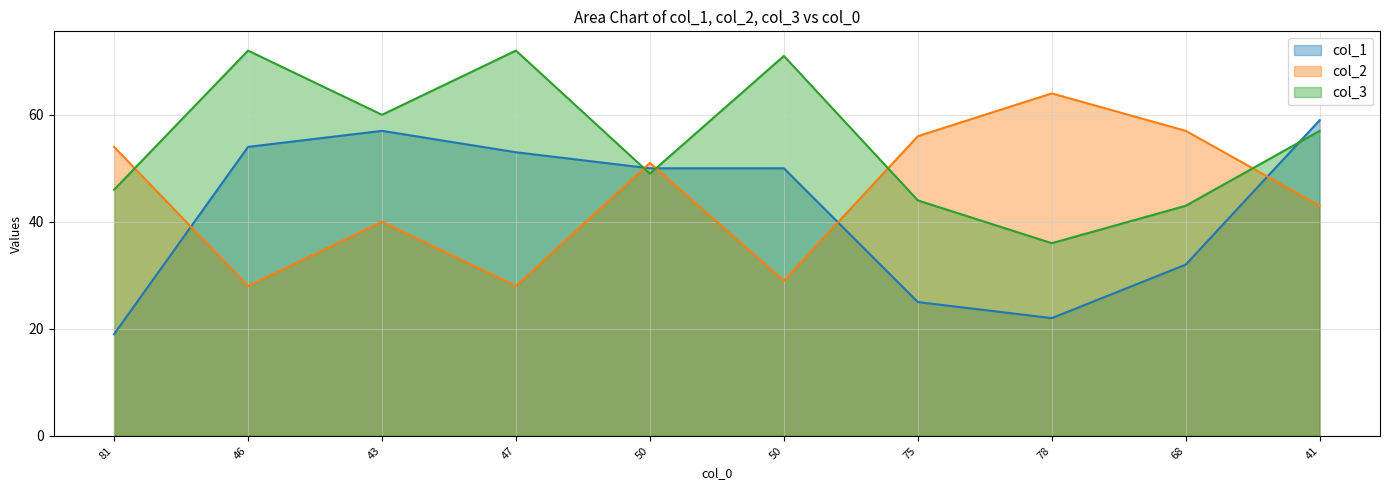

List the series in order of their overall mean, lowest first.

col_1, col_2, col_3